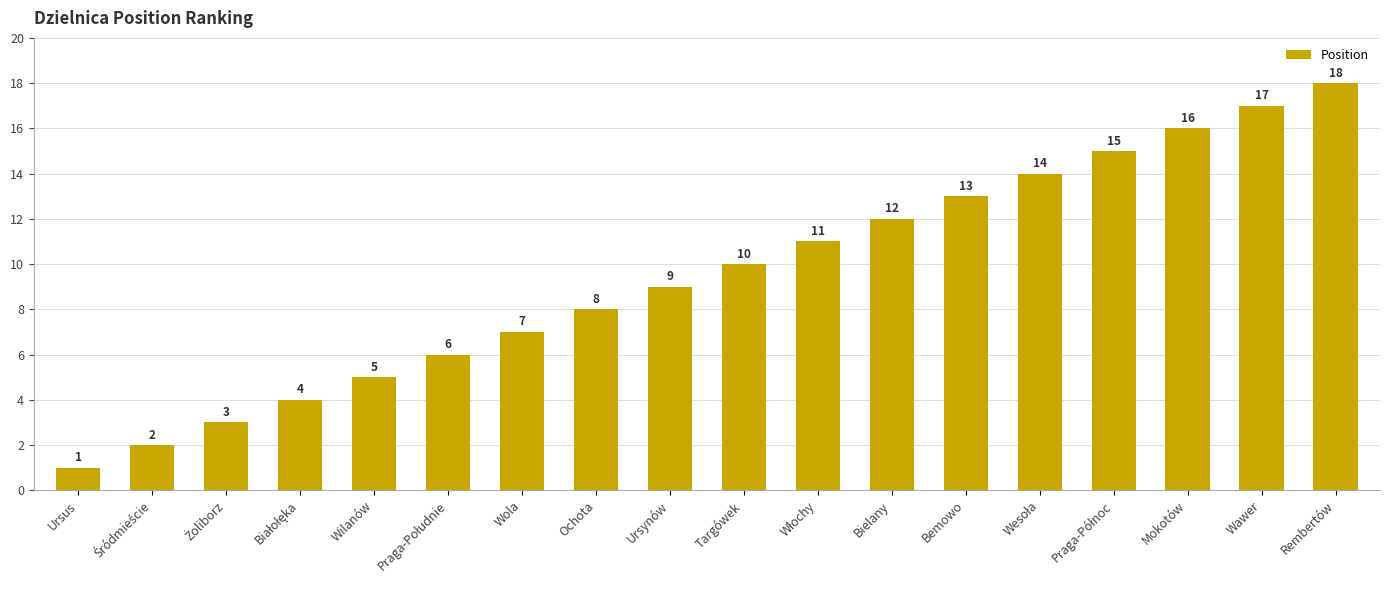

What position from the right is Ochota?

11